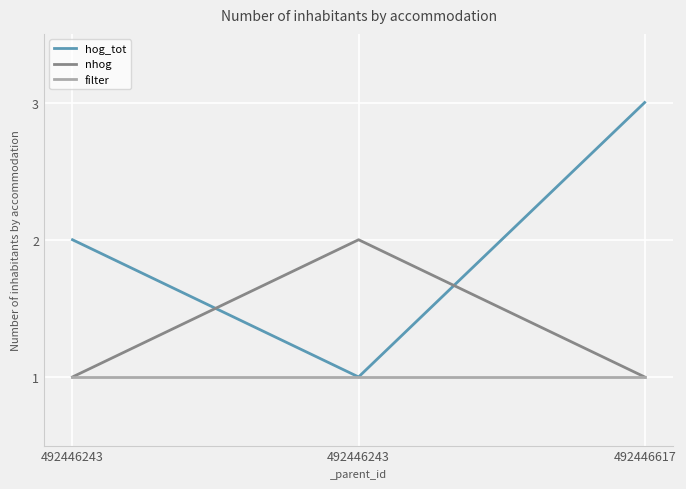

At which category is the sum across all series the highest?

492446617